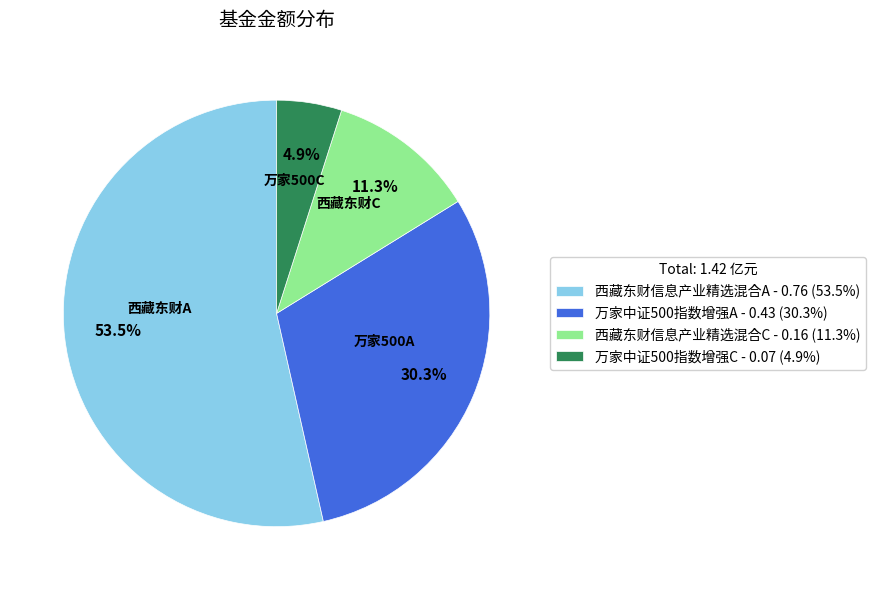

What percentage is NOT represented by 西藏东财信息产业精选混合C?

88.7%